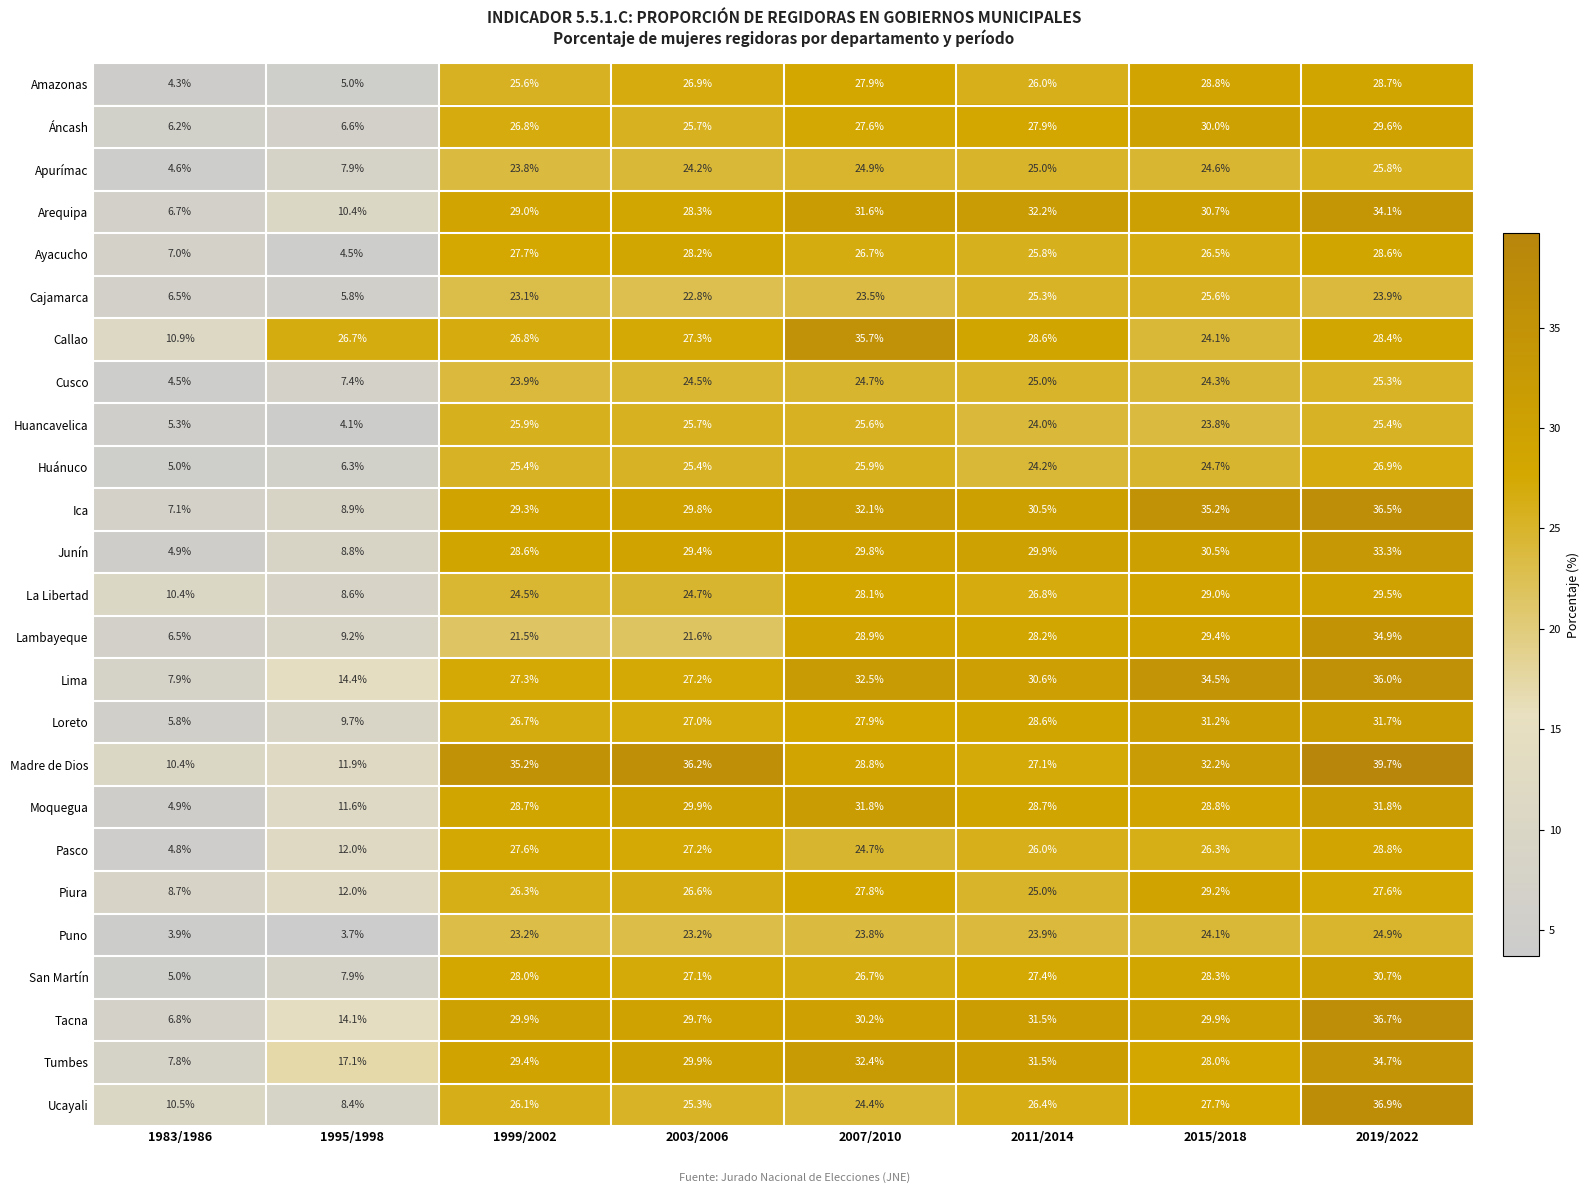

List the labels in order of Lambayeque value, smallest first.

1983/1986, 1995/1998, 1999/2002, 2003/2006, 2011/2014, 2007/2010, 2015/2018, 2019/2022